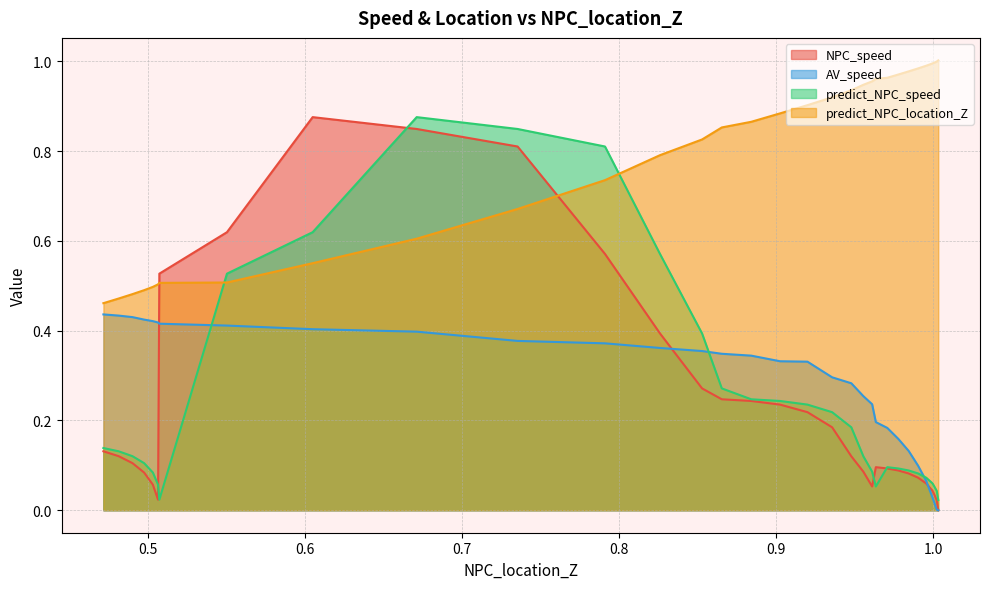

What is the total value across all series at 0.8841792766864477?

1.7